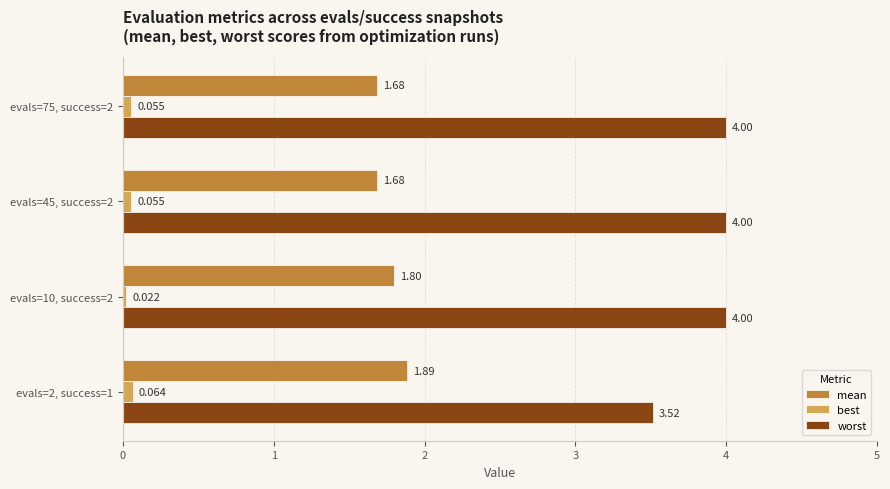

Which series has the largest range (max minus min)?

worst